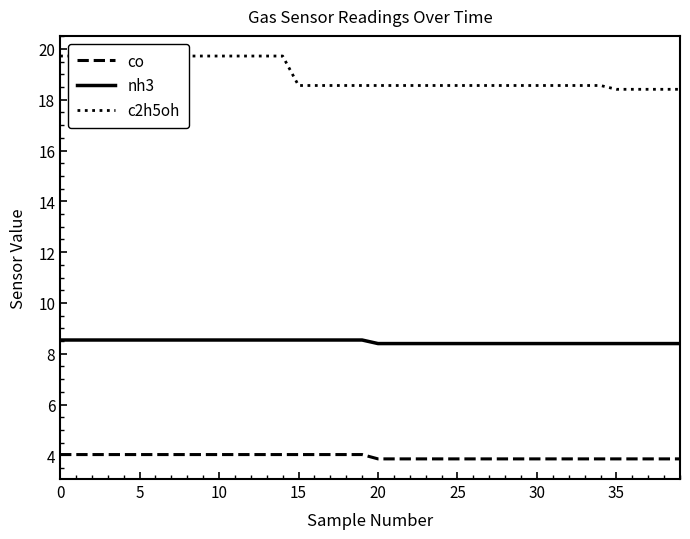

True or false: nh3 has a value of 8.4 at 35.

True